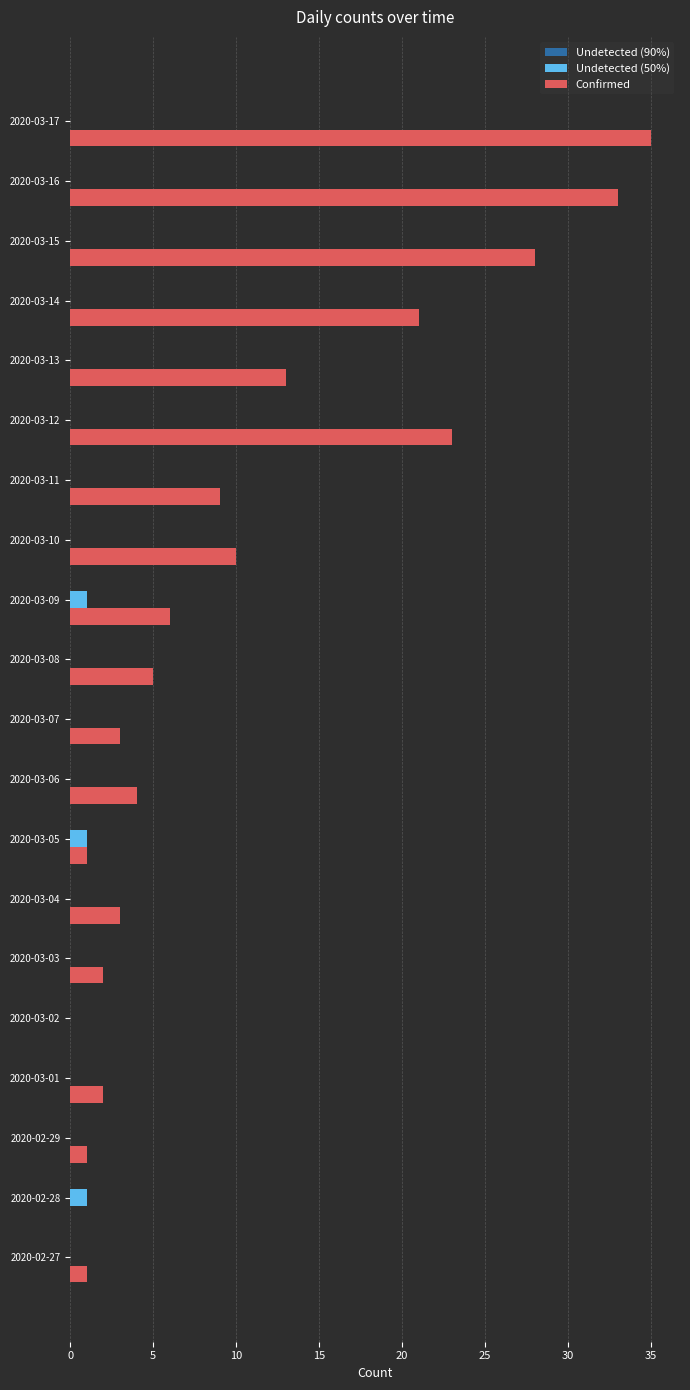

What is the sum of all Undetected (50%) values?

3